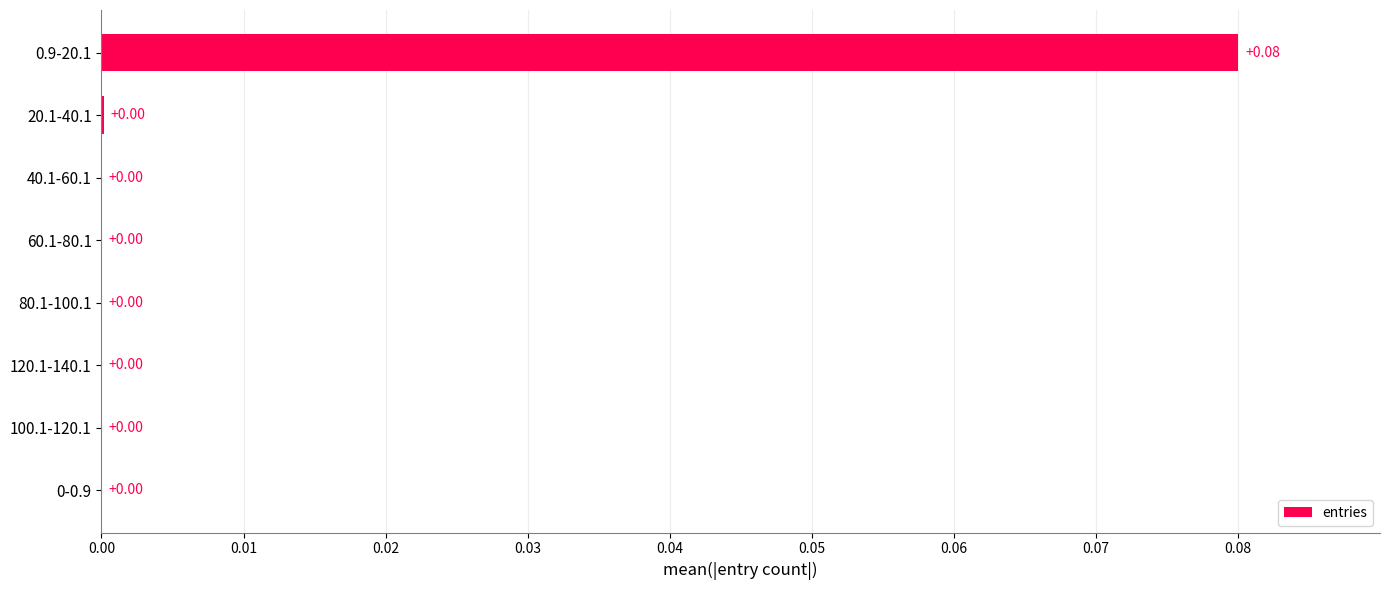

What is the change in value from 80.1-100.1 to 0.9-20.1?

+0.1